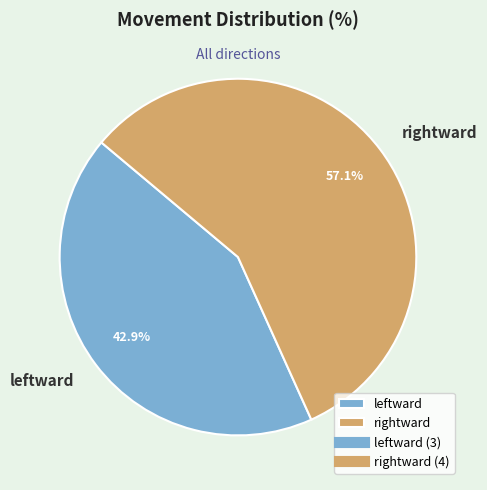

Which slice is the largest?

rightward